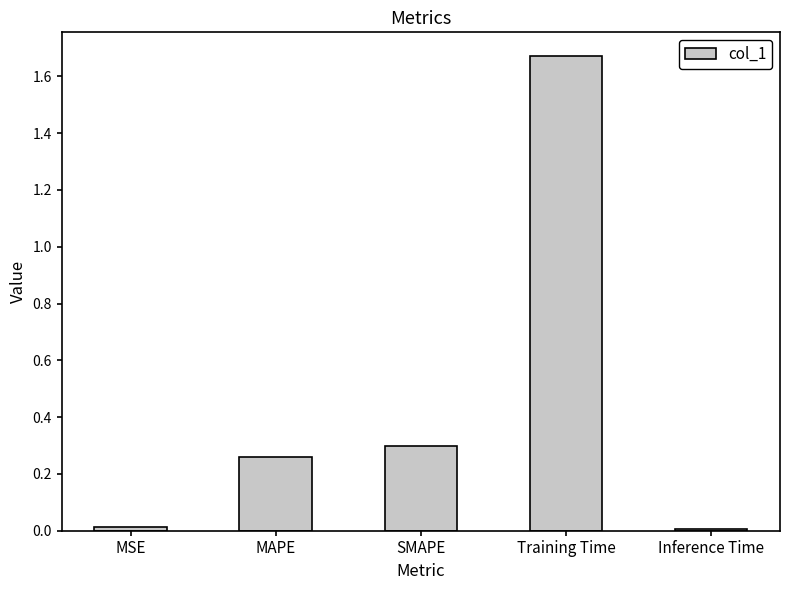

Between Training Time and MAPE, which is larger?

Training Time